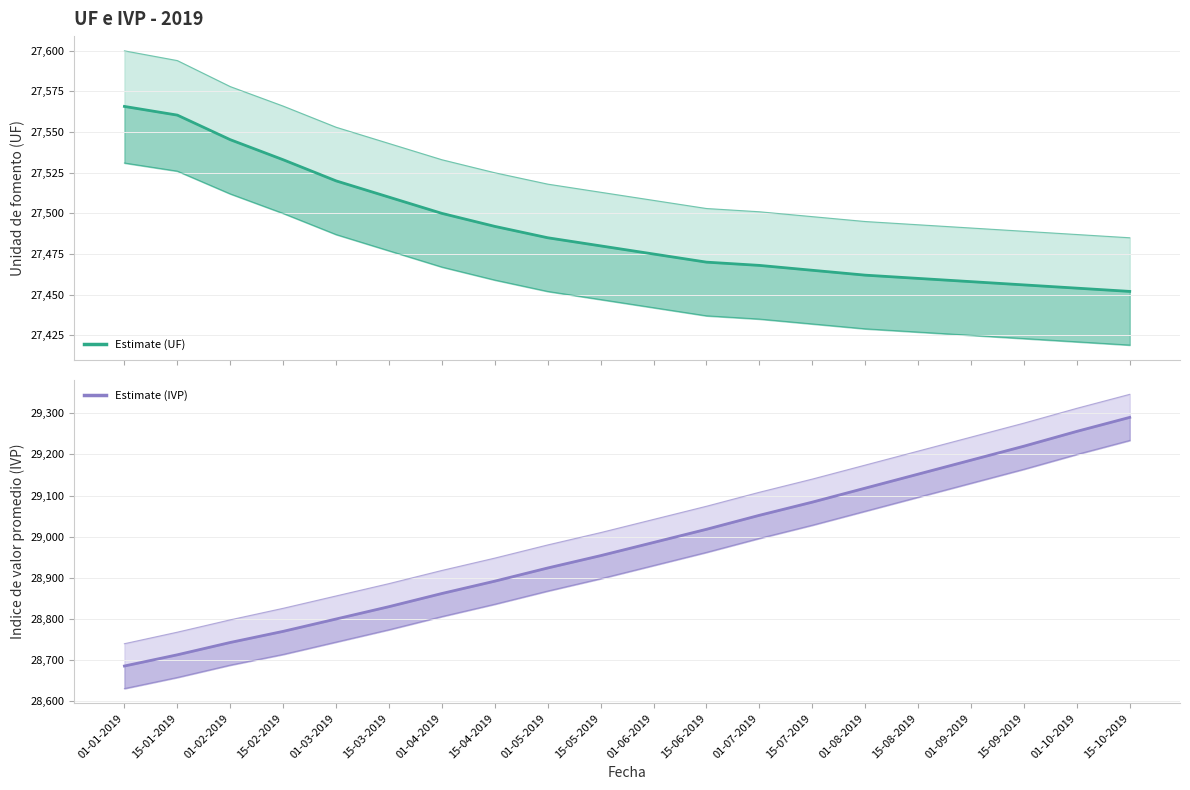

What position from the right is 15-06-2019?

9